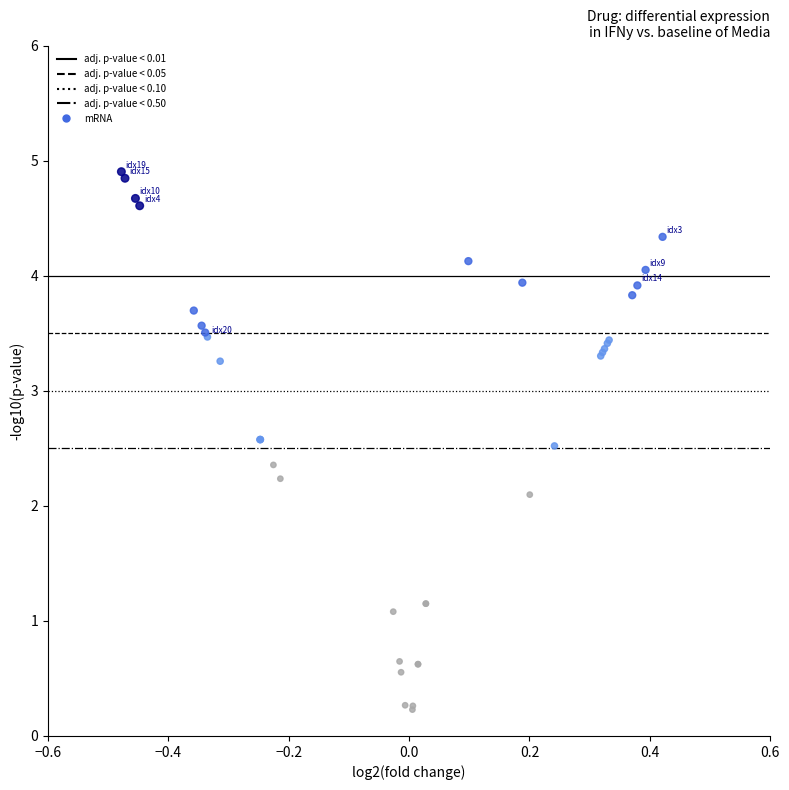

What Y value in the scatter plot is closest to 2?

2.1